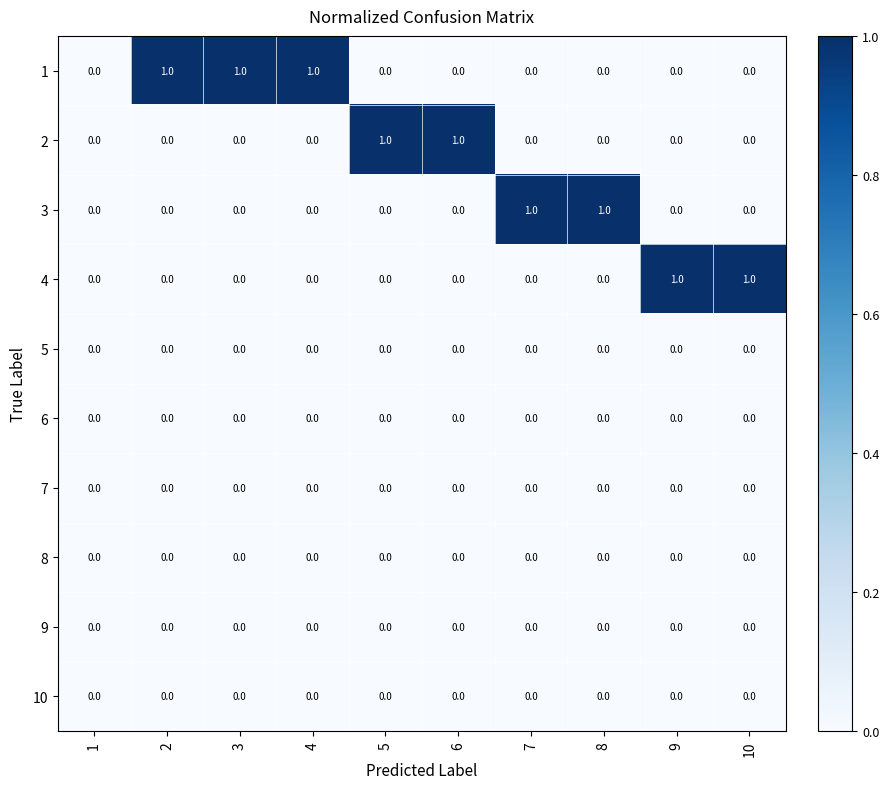

The value of 7 at 9 is 0. True or false?

True